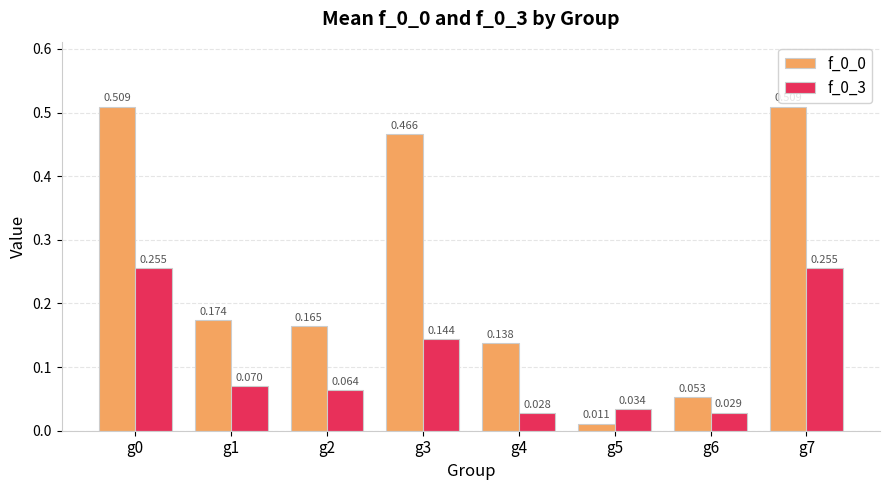

How many bars are there in each group?

2